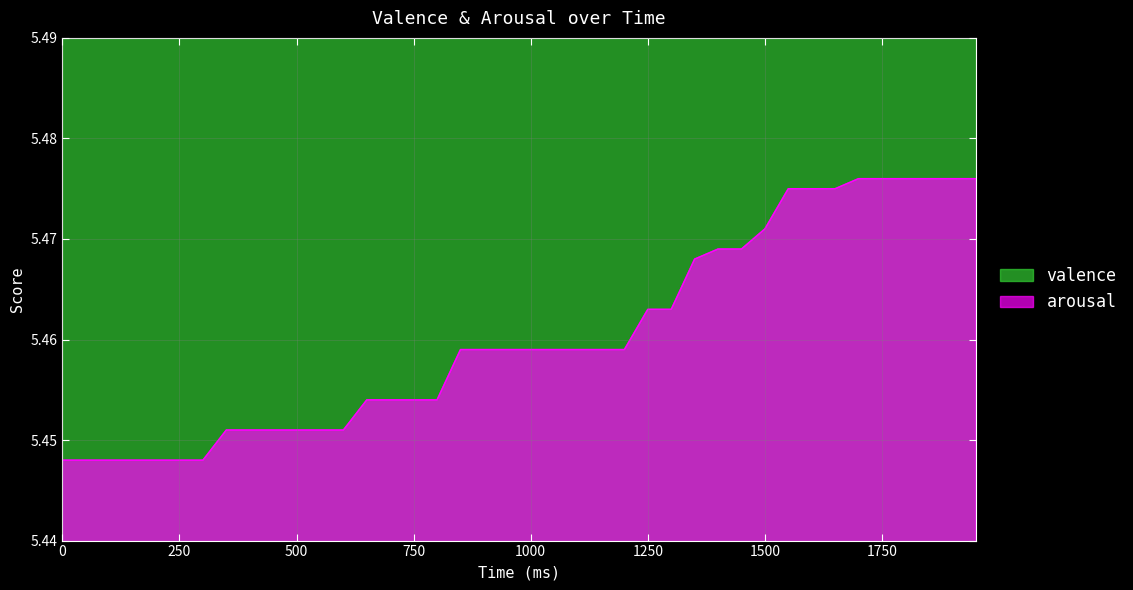

Is it true that the value at 36 is 5.5?

True